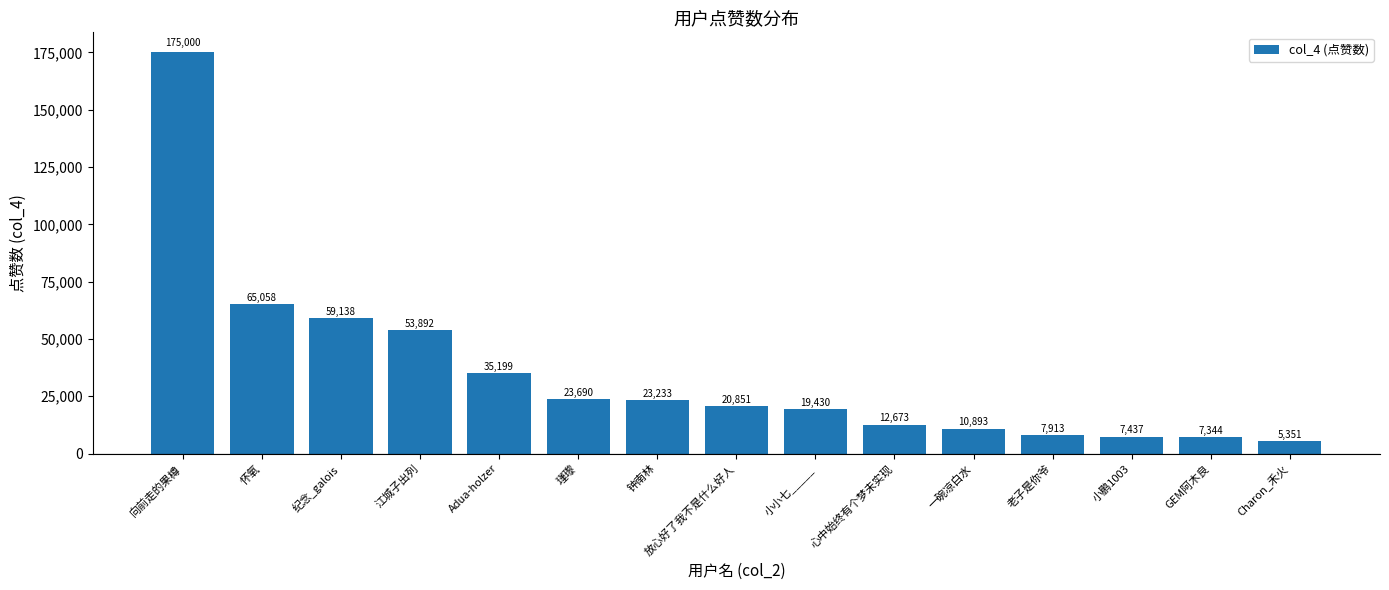

How many distinct data groups are displayed?

1